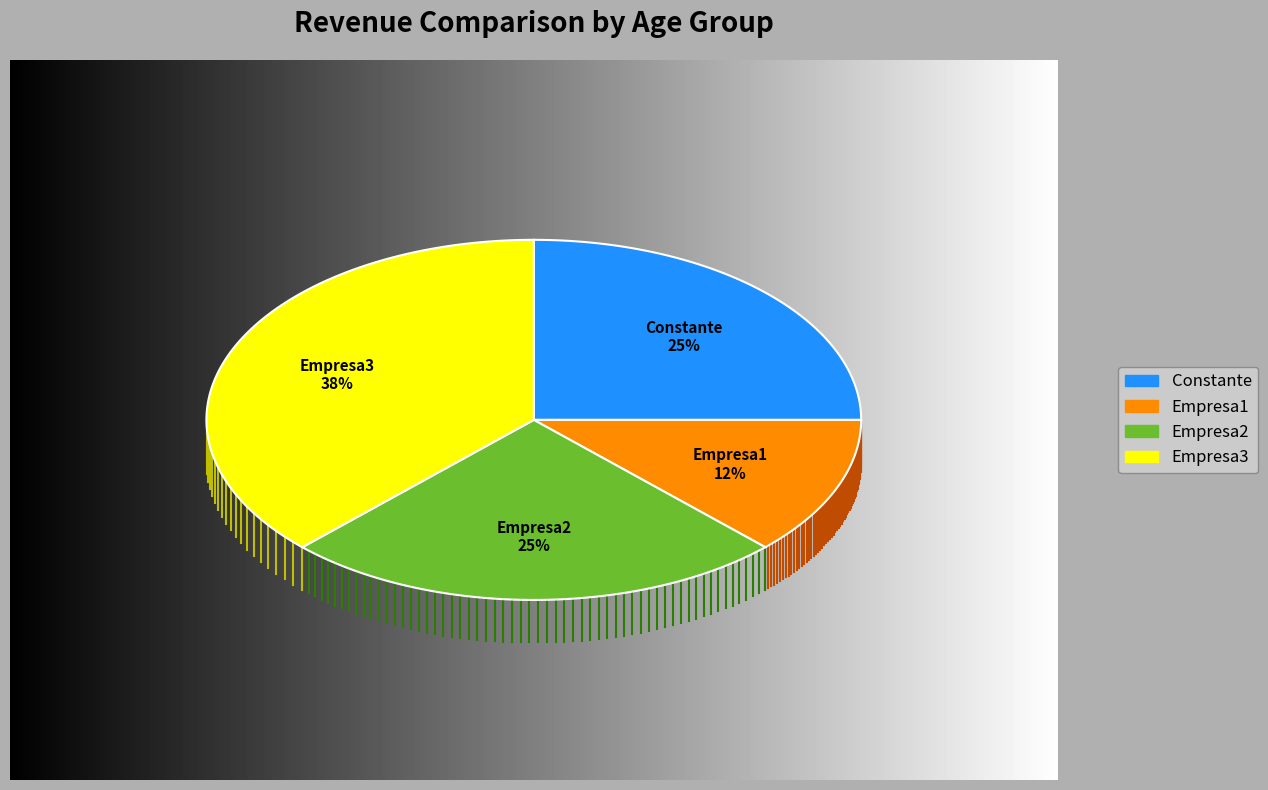

Is there a majority slice in this chart?

No